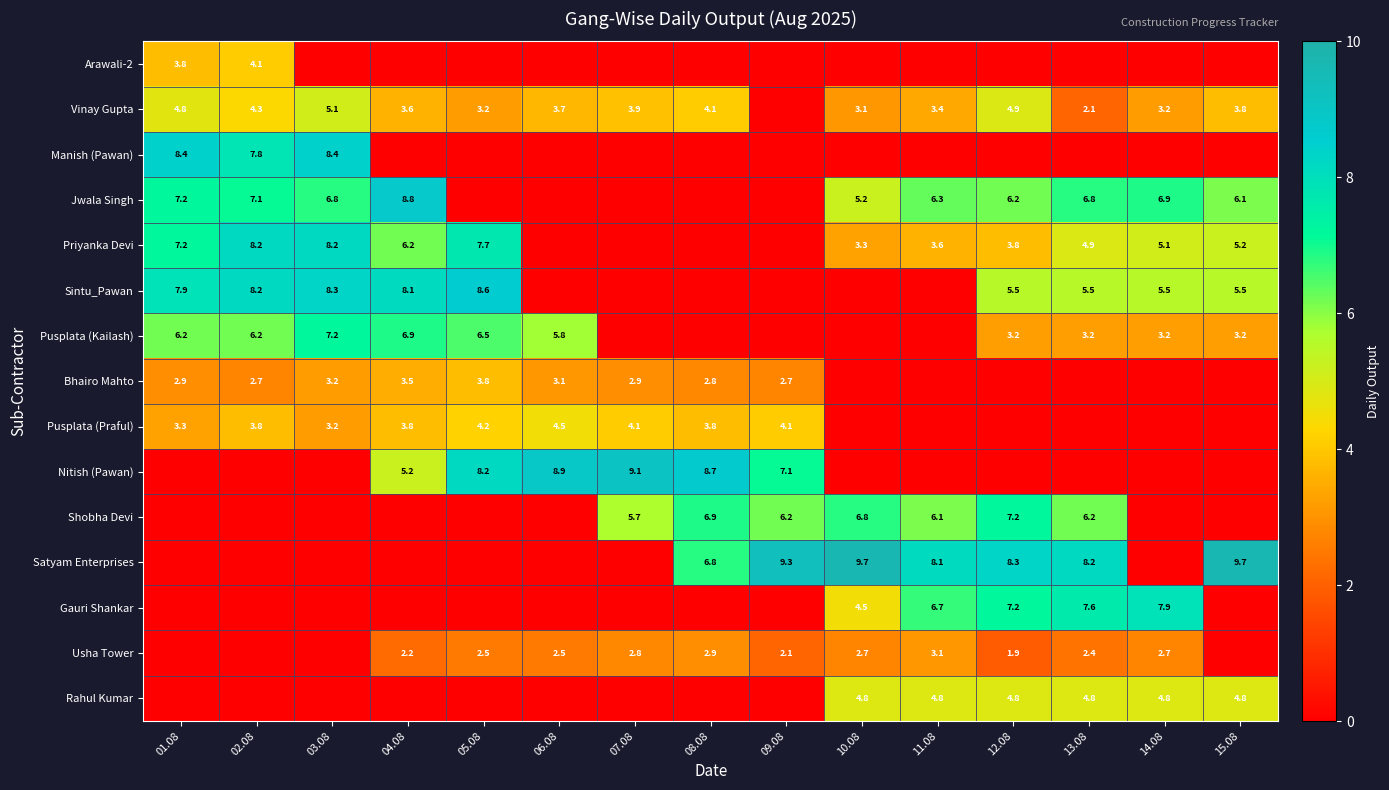

What is the total value across all series at 10.08?

40.1